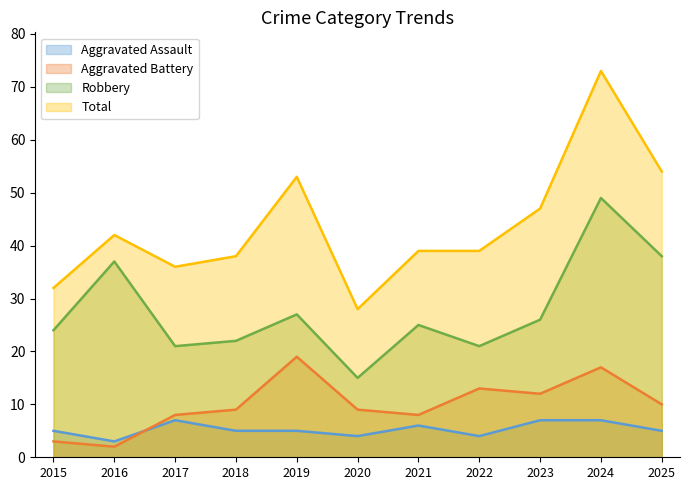

How many Aggravated Assault values are between 4 and 7?

10